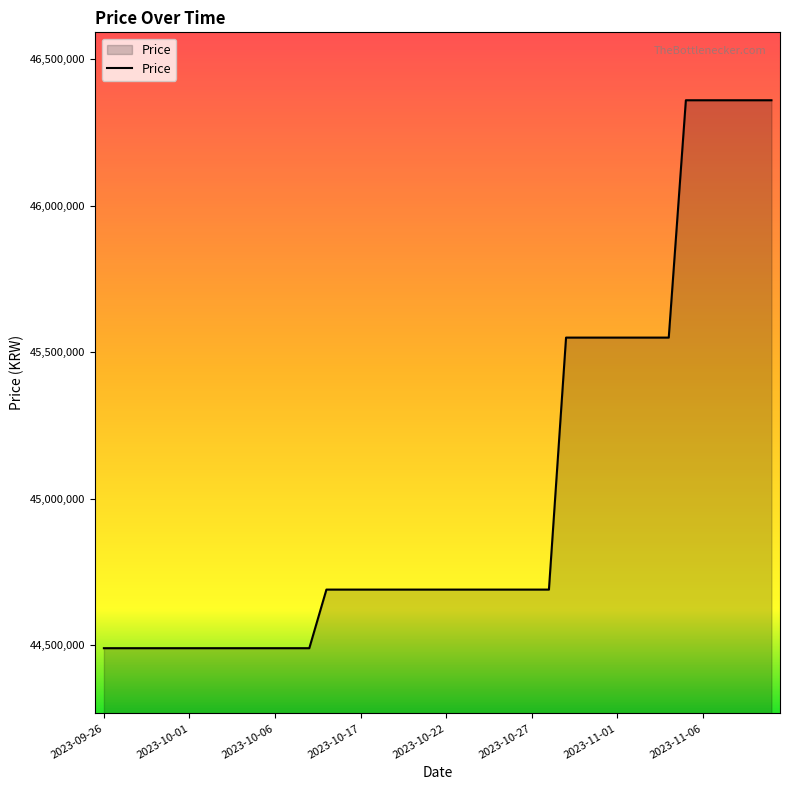

How many series are shown in this chart?

1